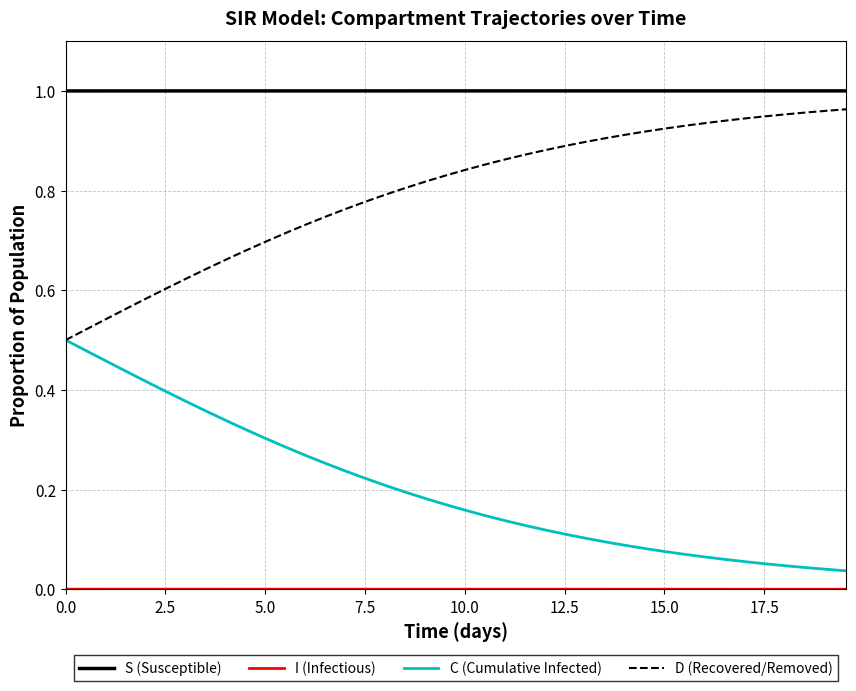

True or false: D (Recovered/Removed) and S (Susceptible) cross at least once.

False